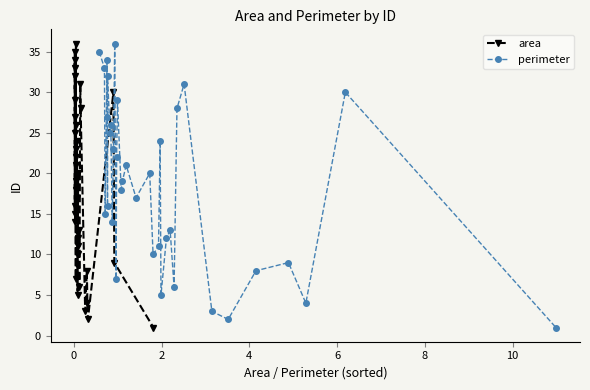

What is the highest value of the area series?

36